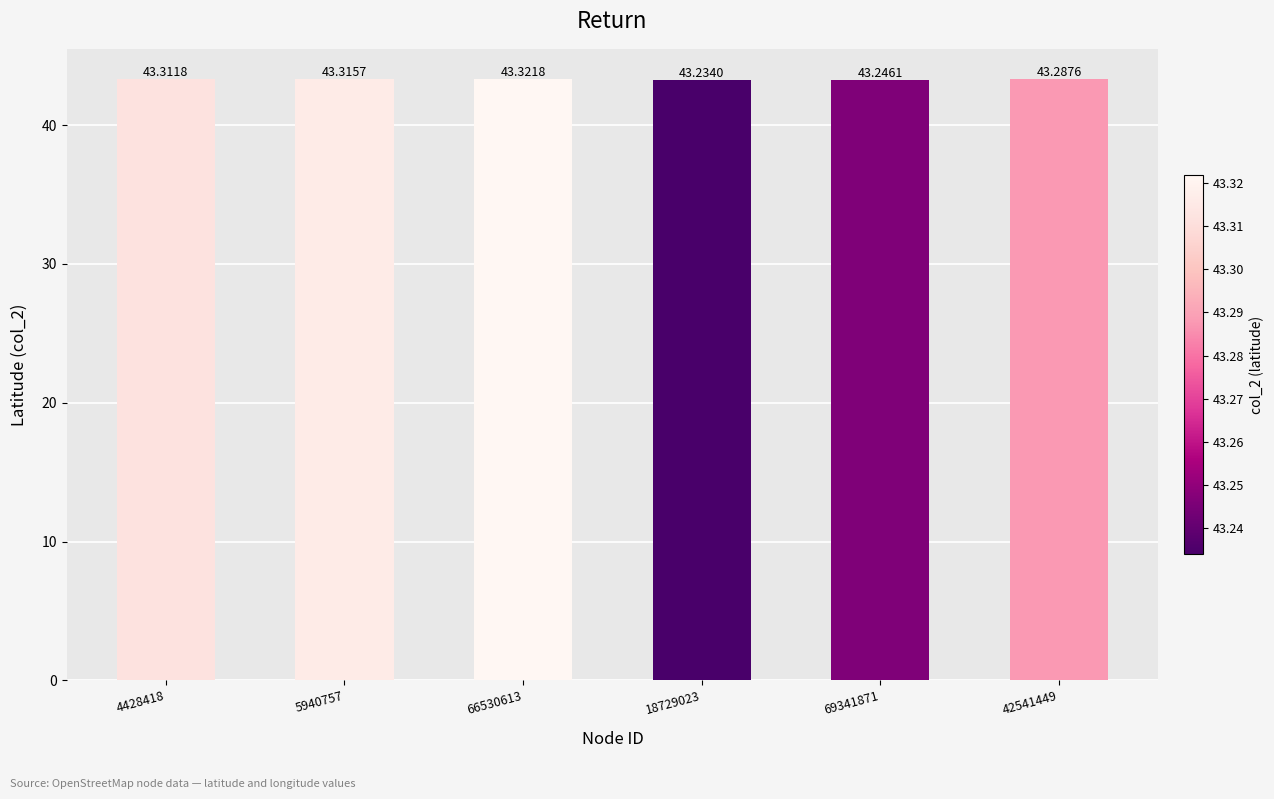

What is the value of the 3rd bar from the left?

43.3